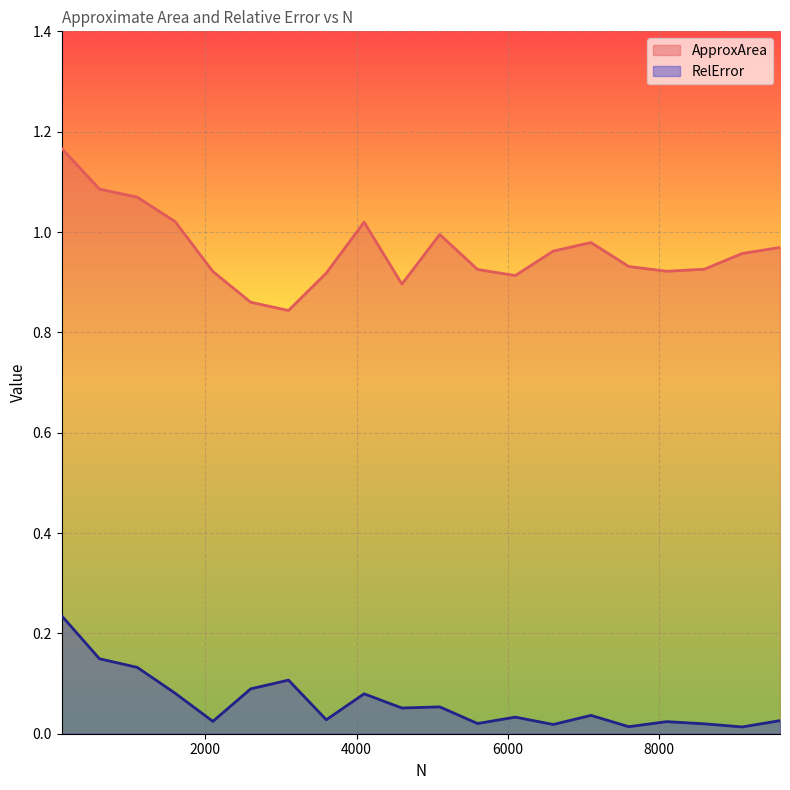

What is the sum of all ApproxArea values?

19.3